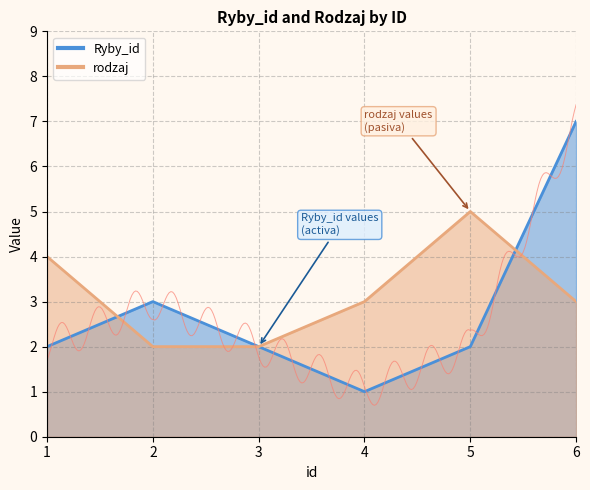

How many values in the Ryby_id series exceed 2?

2